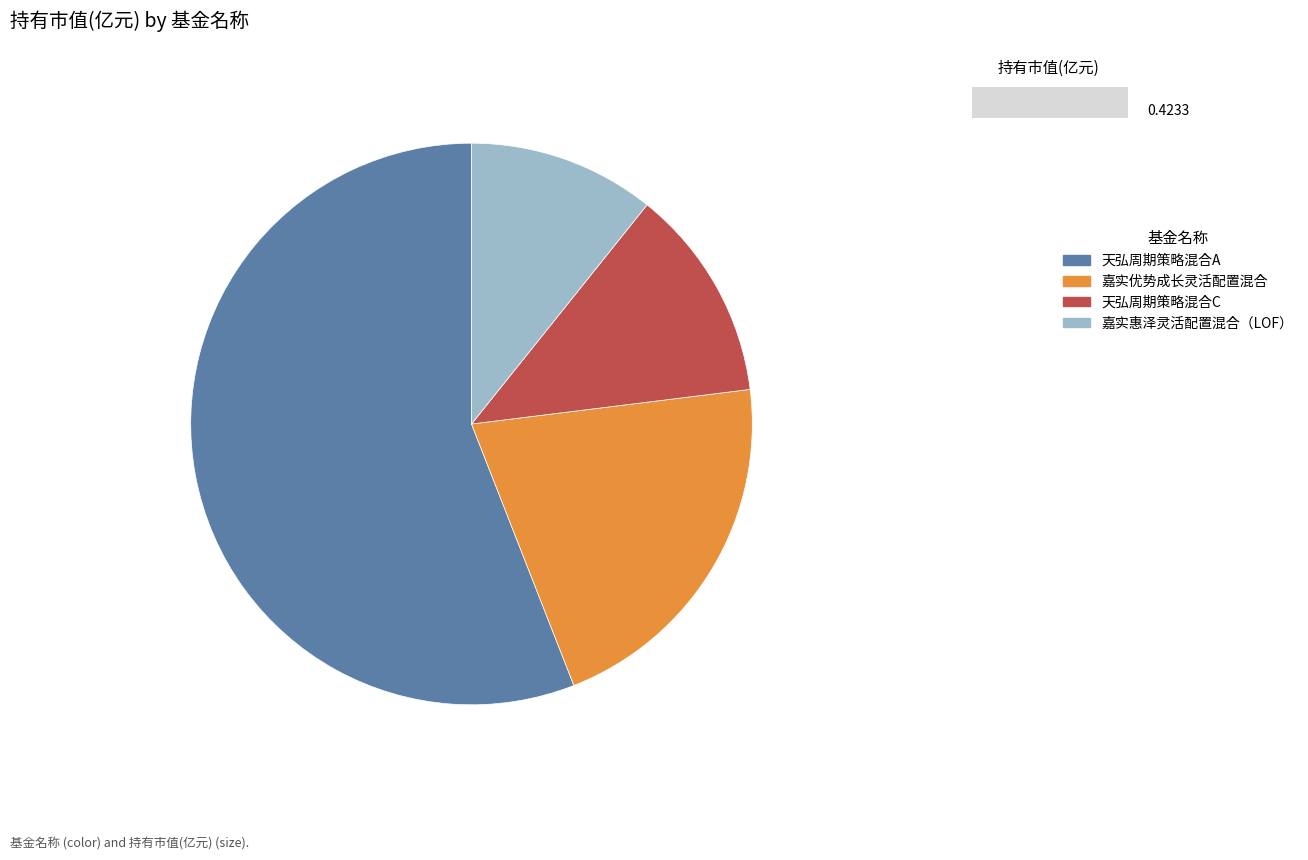

What is the majority slice?

天弘周期策略混合A